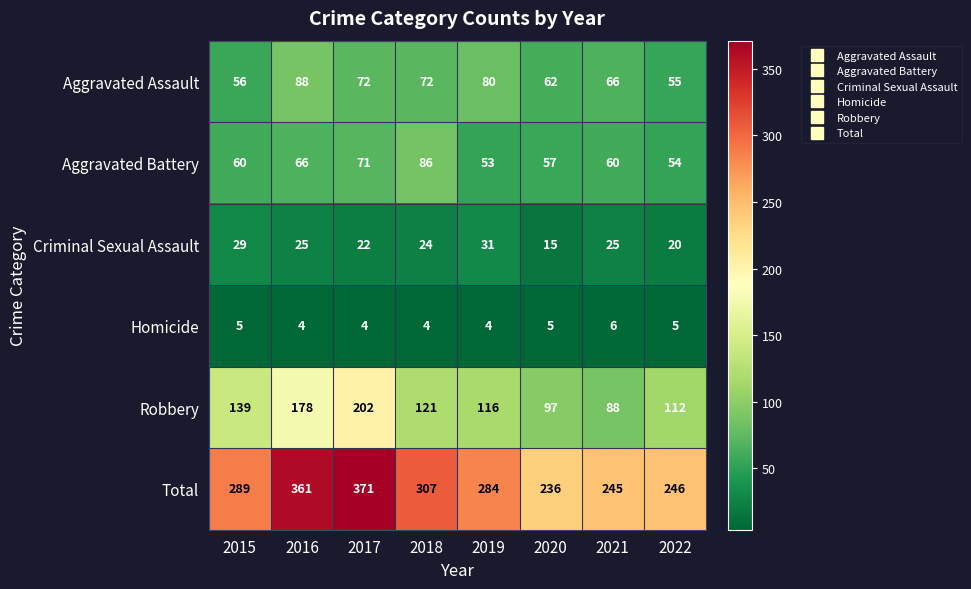

Rank the series at 2017 from lowest to highest value.

Homicide, Criminal Sexual Assault, Aggravated Battery, Aggravated Assault, Robbery, Total